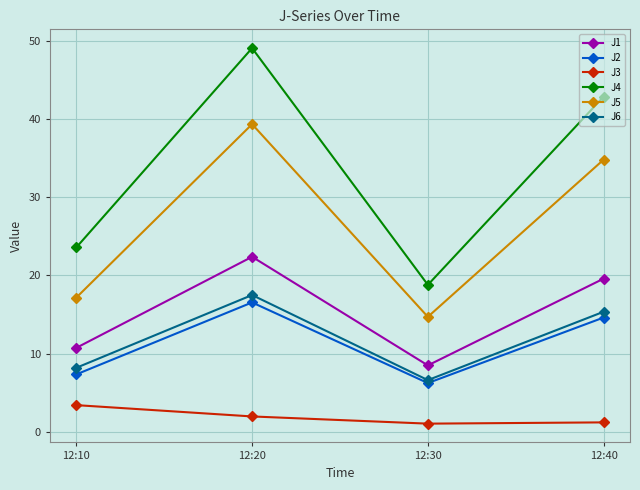

What is the total value across all series at 12:30?

55.8